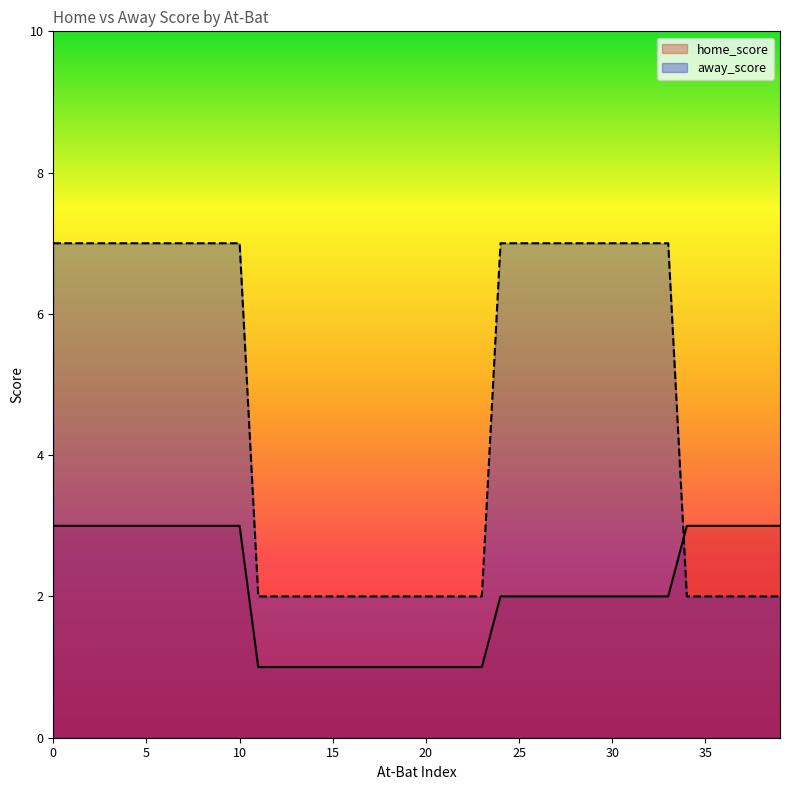

What is the spread (max minus min) of values at 8?

4